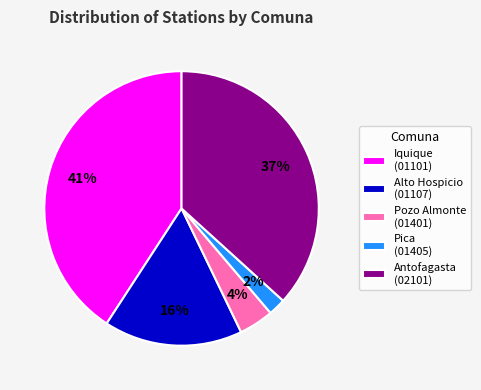

Between Iquique (01101) and Alto Hospicio (01107), which is larger?

Iquique (01101)